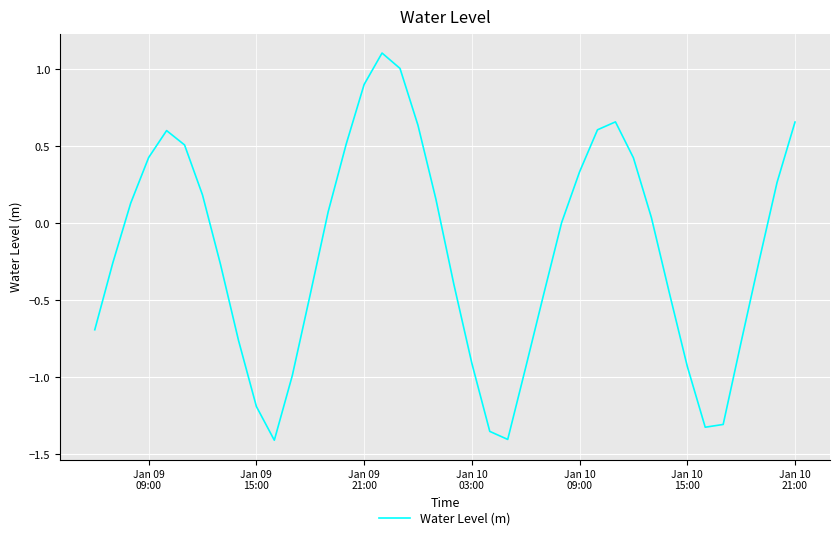

What is the difference between the maximum and minimum values?

2.5